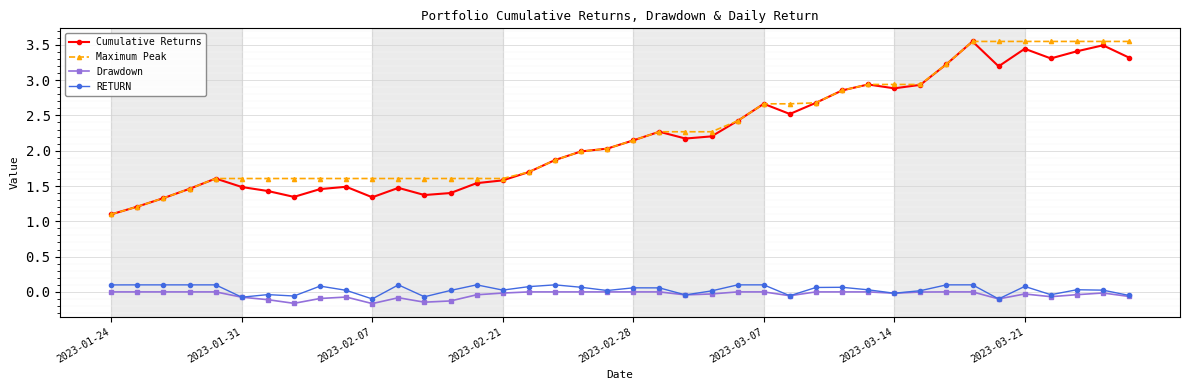

What is the value of the Maximum Peak point at the 6th from the left?

1.6